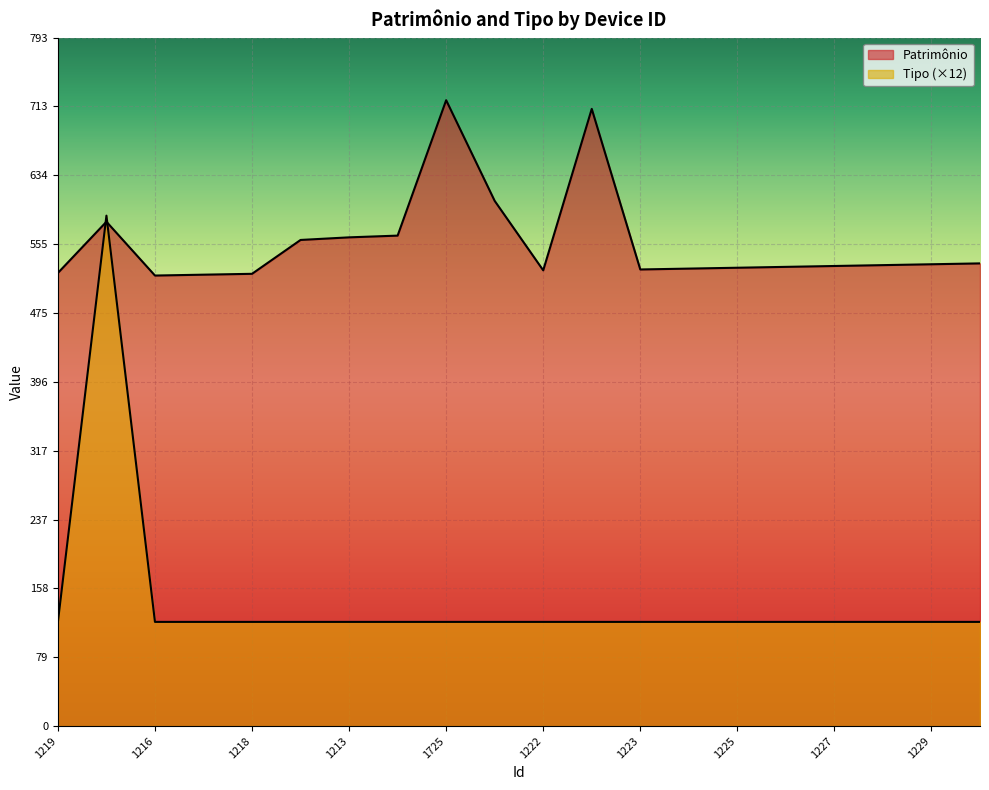

What is the value of the Patrimônio point at the 16th from the left?

529